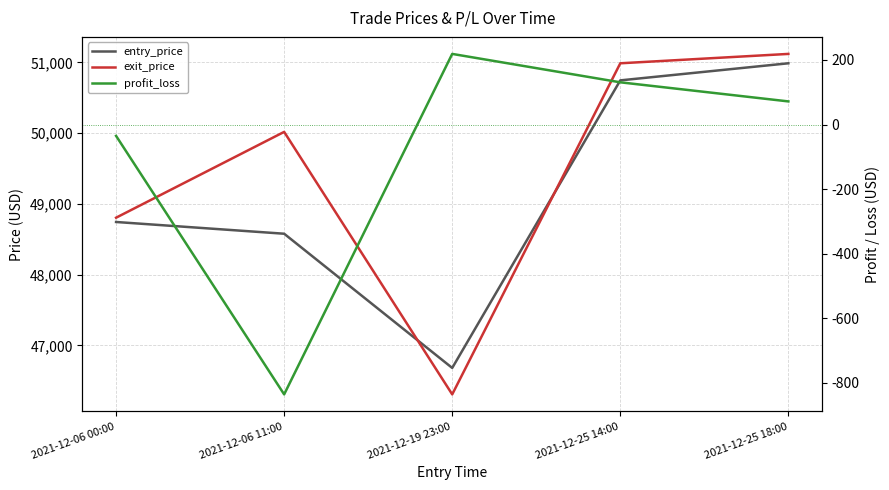

At how many categories does at least one series exceed 41241?

5